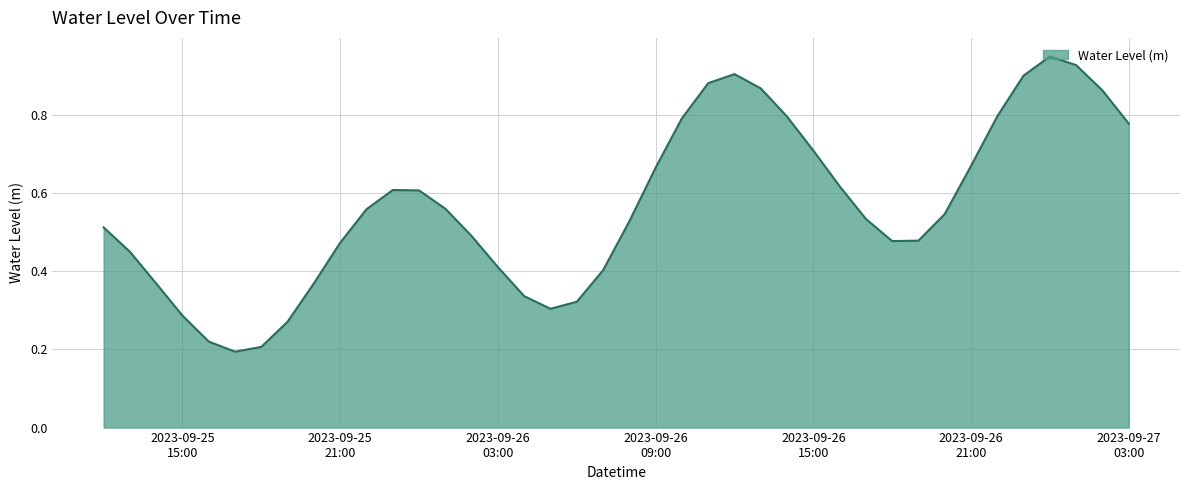

Is this an area chart (filled region under the line)?

Yes